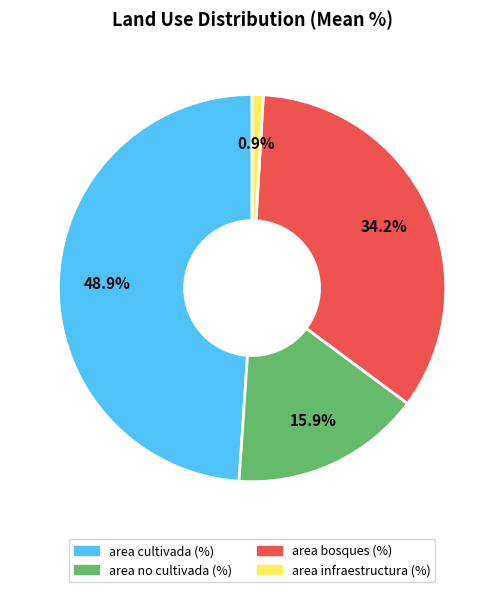

Does any single category account for the majority?

No